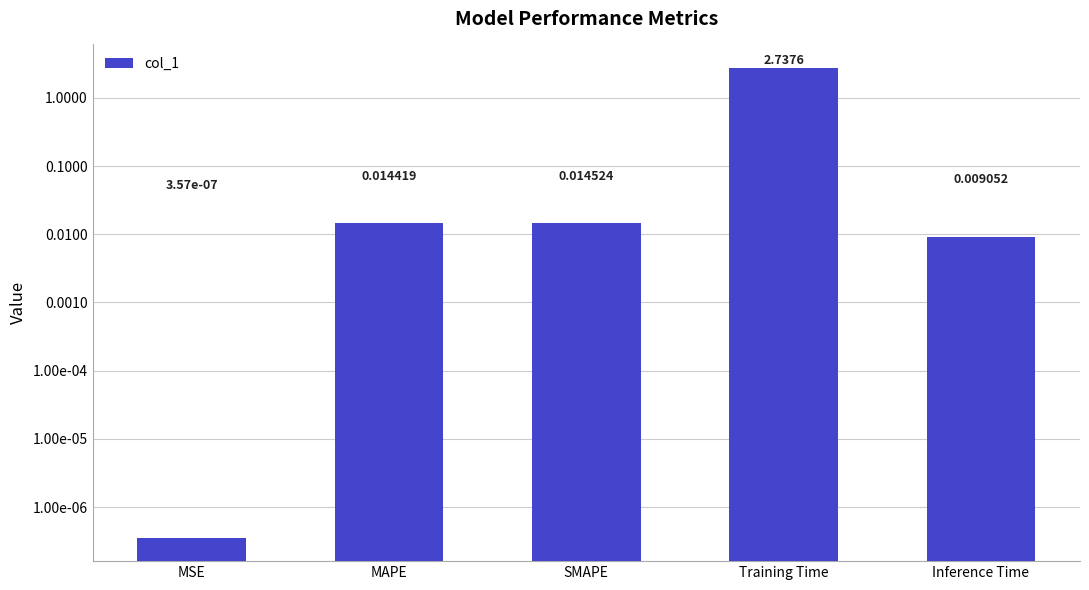

How many categories are shown in the chart?

5